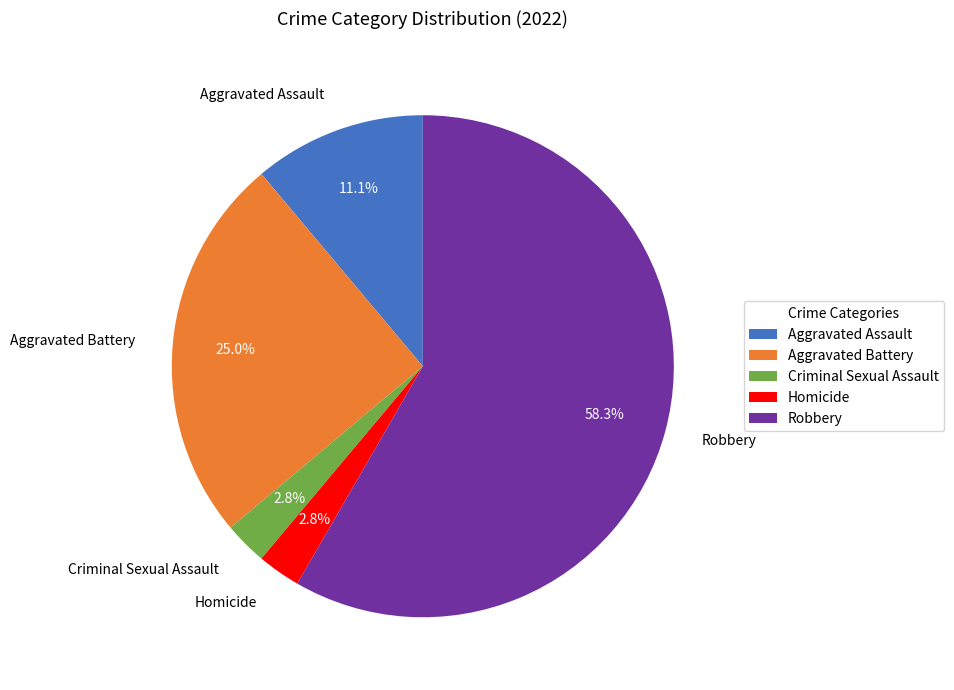

Is the sum of Homicide and Aggravated Battery greater than half?

No